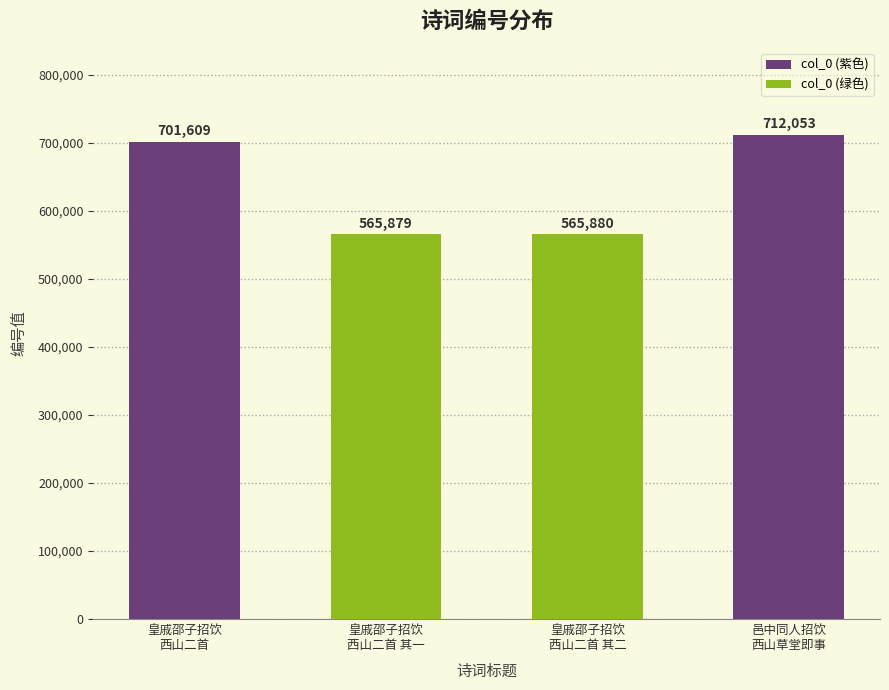

Which category has the lowest value across all series?

皇戚邵子招饮
西山二首 其一